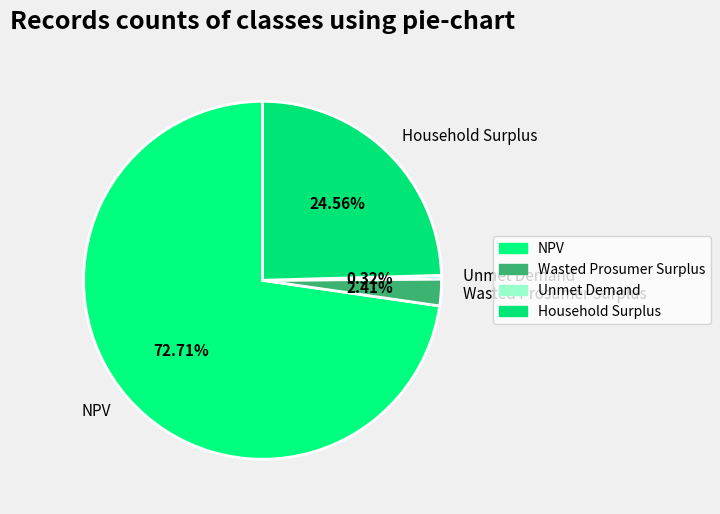

Approximately how many times larger is the value at Household Surplus compared to NPV?

0.3